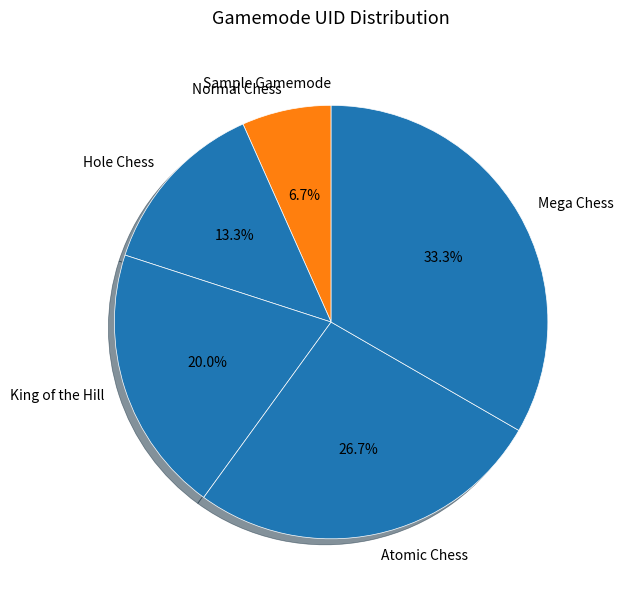

Between King of the Hill and Hole Chess, which is larger?

King of the Hill